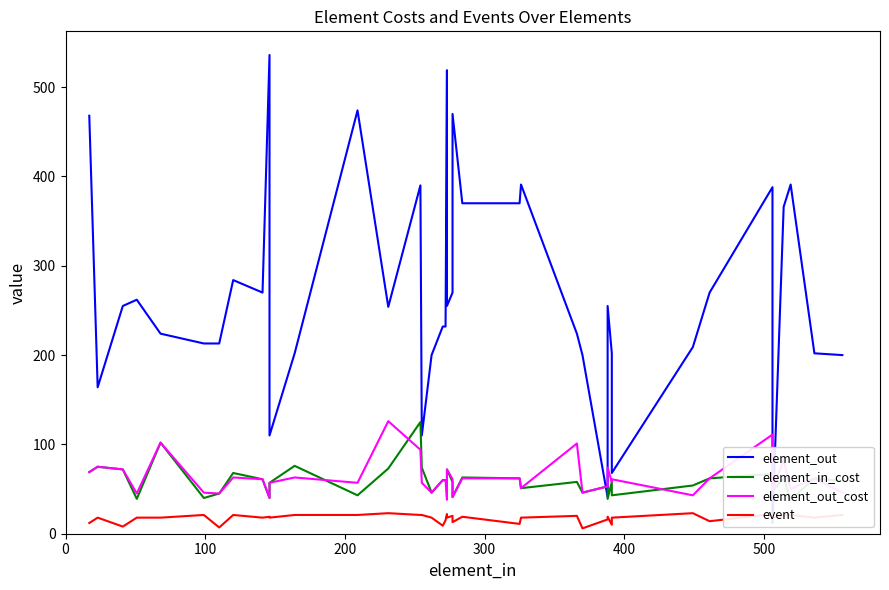

Reading left to right, extract all data points from this chart.

element_out: 468	164	255	262	224	213	213	284	270	536	110	202	474	254	390	110	200	232	232	519	255	270	470	370	370	391	224	200	41	255	202	68	209	270	388	12	366	391	202	200
element_in_cost: 69	75	72	39	102	40	45	68	61	40	57	76	43	73	125	74	46	60	60	52	72	58	41	63	62	51	58	46	53	39	58	43	54	62	67	48	62	38	62	59
element_out_cost: 69	75	72	45	102	46	45	63	61	40	57	63	57	126	94	57	46	60	60	38	72	61	41	62	62	51	101	46	53	74	58	61	43	62	111	48	83	50	62	46
event: 12	18	8	18	18	21	7	21	18	19	18	21	21	23	21	21	18	9	15	22	18	20	13	19	11	18	20	6	16	19	10	18	23	14	22	18	21	21	18	21